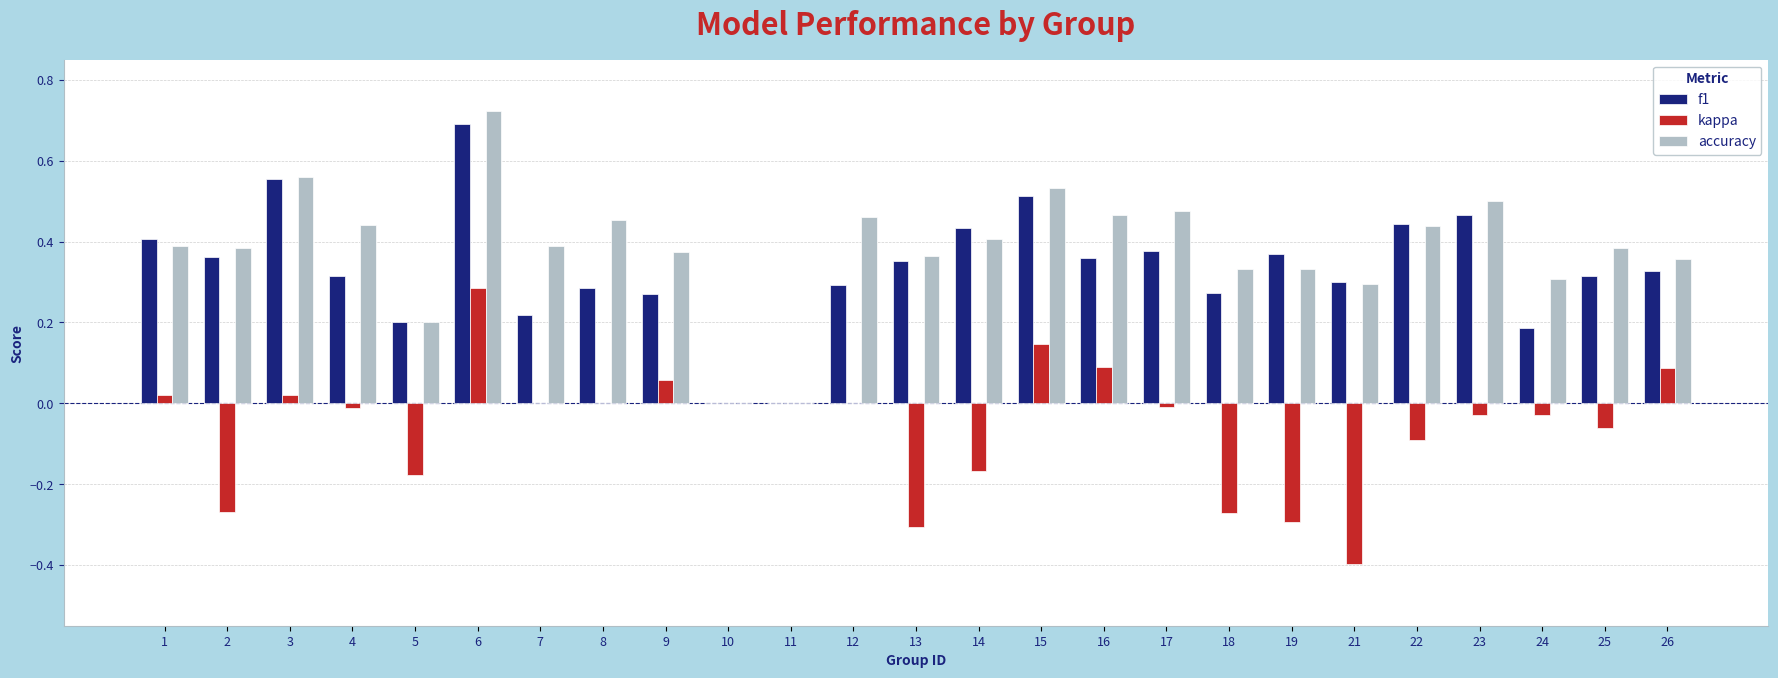

The value of accuracy at 22 is 0.4. True or false?

True